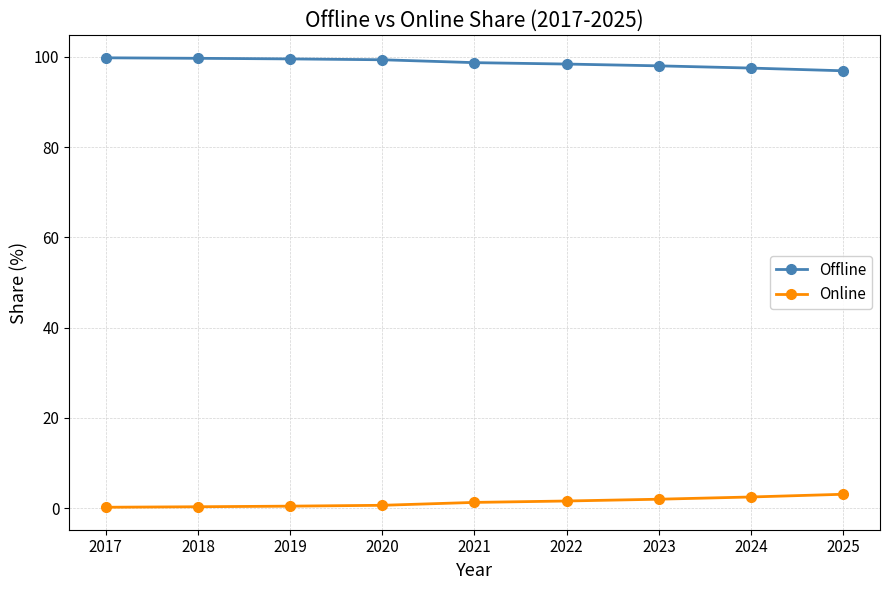

What are all the series names shown in the legend?

Offline, Online